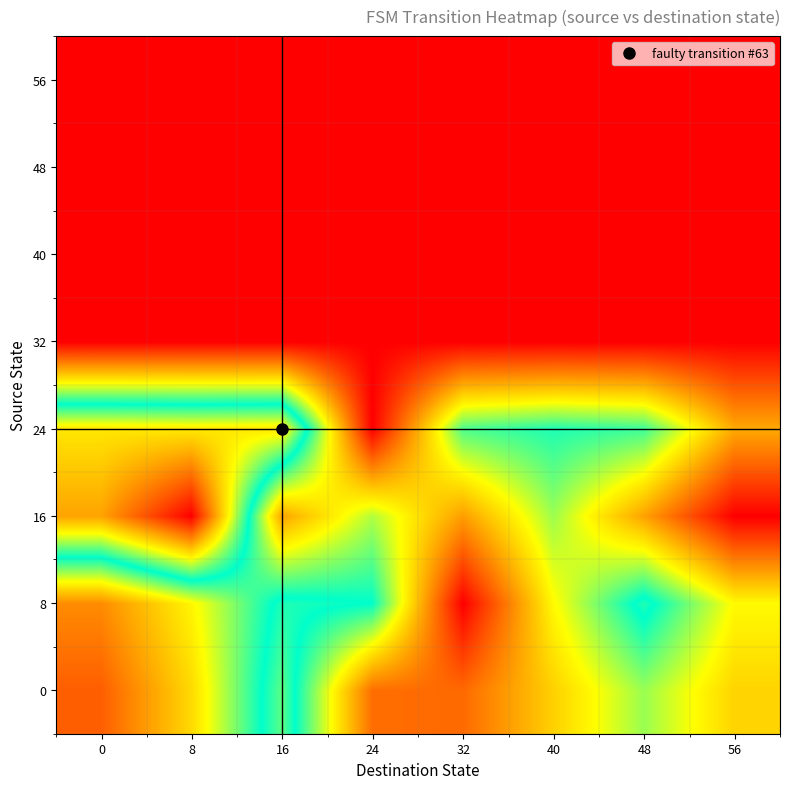

Reading left to right, list all the values displayed in this chart.

0: 0=0.1	8=0.3	16=0.6	24=0.1	32=0.1	40=0.3	48=0.4	56=0.3
8: 0=0.2	8=0.3	16=0.5	24=0.5	32=0.0	40=0.3	48=0.5	56=0.3
16: 0=0.8	8=1.0	16=0.2	24=0.4	32=0.2	40=0.4	48=0.2	56=0.0
24: 0=0.7	8=0.7	16=0.7	24=0.0	32=0.5	40=0.5	48=0.5	56=0.2
32: 0=0.0	8=0.0	16=0.0	24=0.0	32=0.0	40=0.0	48=0.0	56=0.0
40: 0=0.0	8=0.0	16=0.0	24=0.0	32=0.0	40=0.0	48=0.0	56=0.0
48: 0=0.0	8=0.0	16=0.0	24=0.0	32=0.0	40=0.0	48=0.0	56=0.0
56: 0=0.0	8=0.0	16=0.0	24=0.0	32=0.0	40=0.0	48=0.0	56=0.0